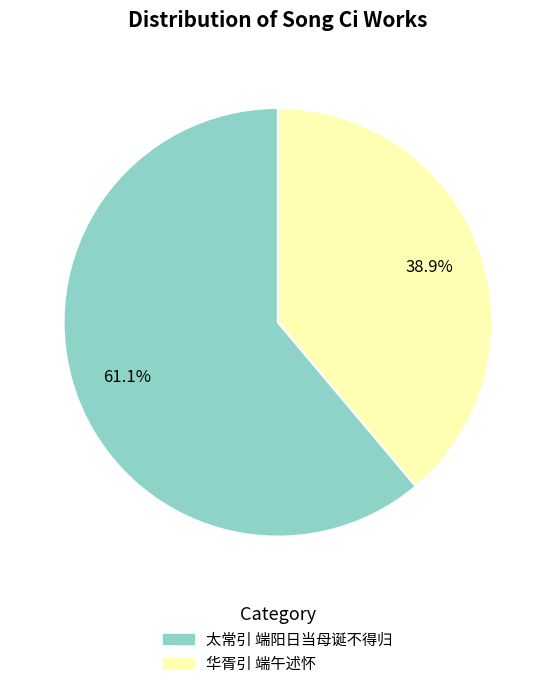

What percentage is the 华胥引 端午述怀 slice, to the nearest percent?

39%